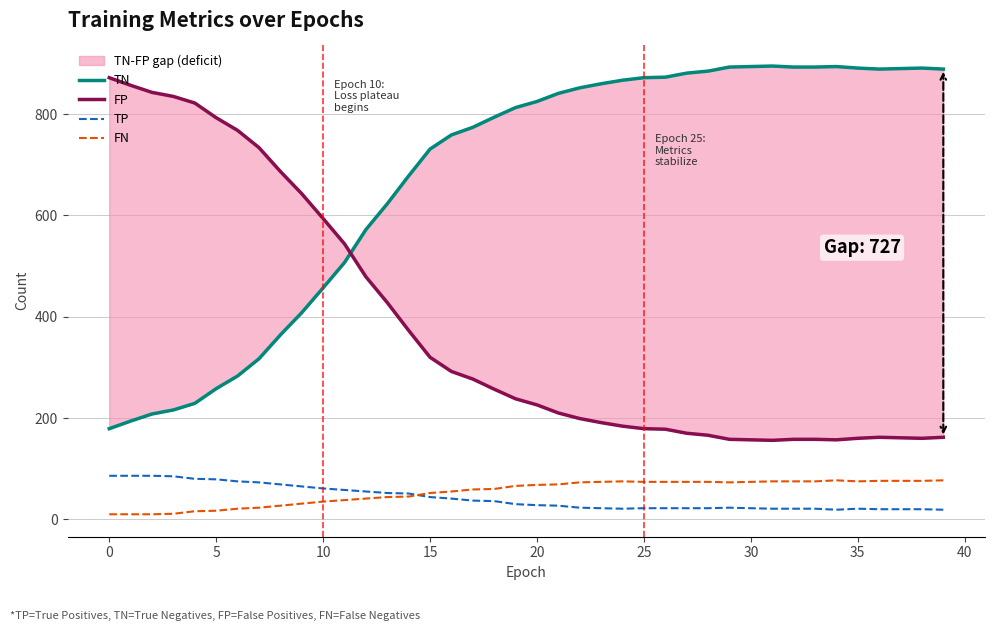

How many interior local peaks does the TP series have?

2